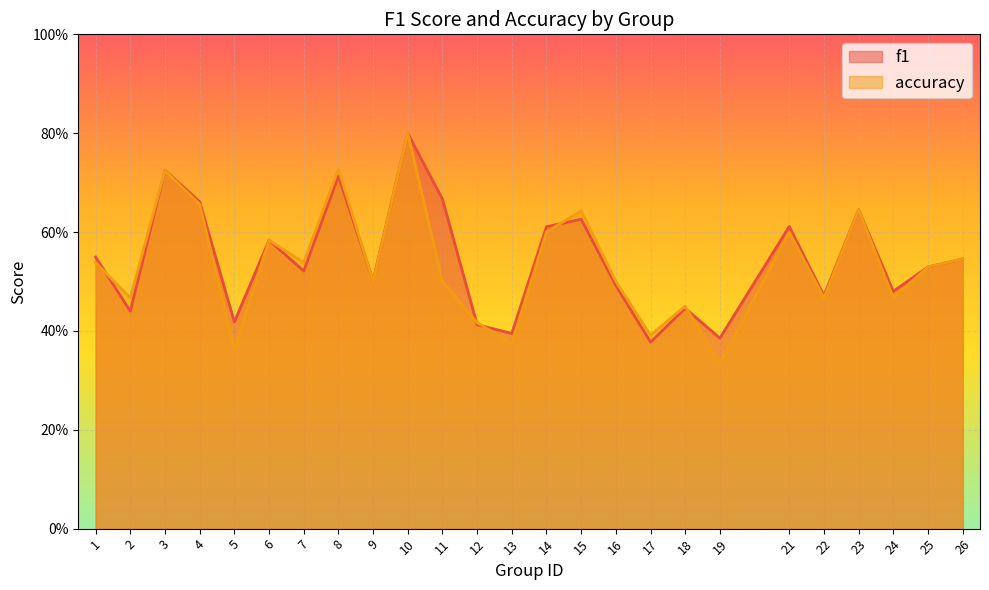

How many f1 values are between 0 and 1?

25